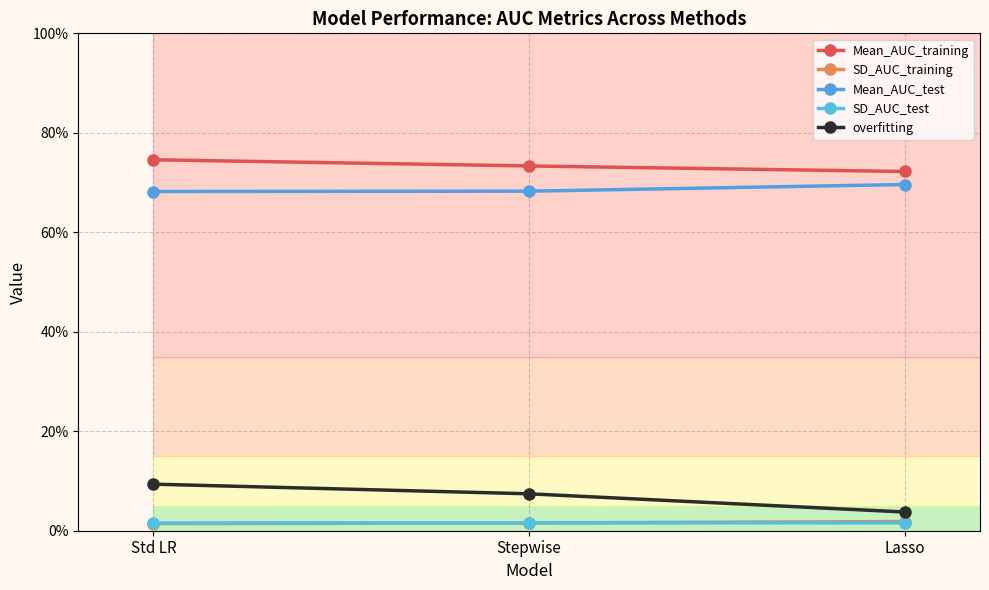

Is this an area chart (filled region under the line)?

No